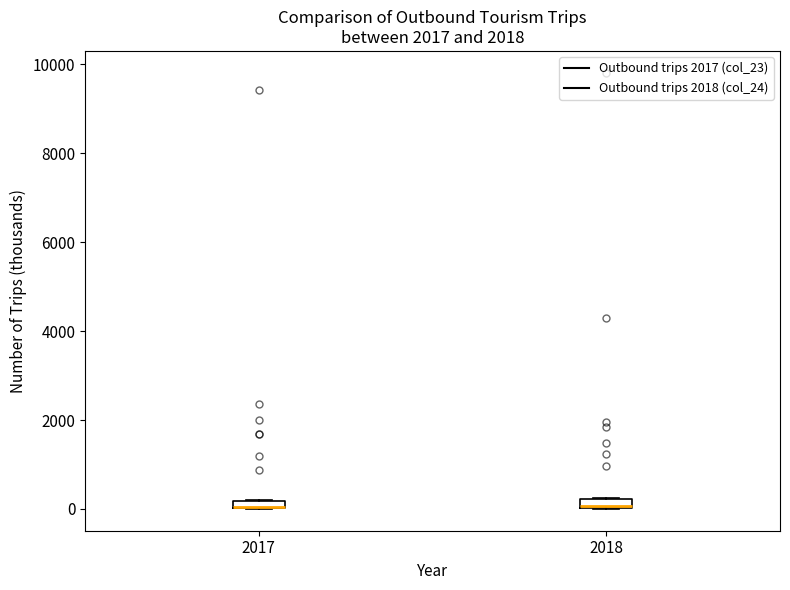

Where is the upper edge of the box at x = 2018 on the y-axis? The values are not printed on the chart, so give them approximately, as read against the axis.

200